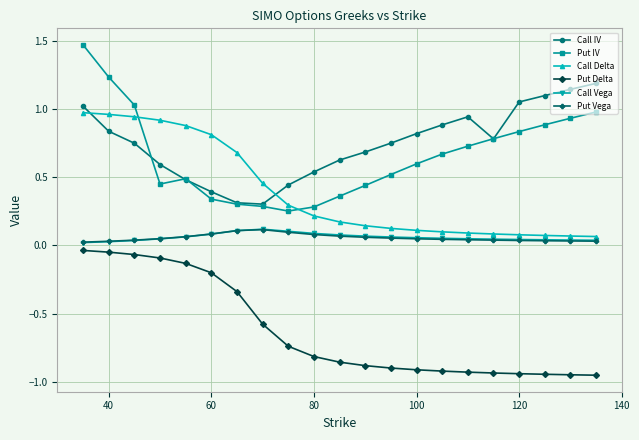

Which series has the largest range (max minus min)?

Put IV